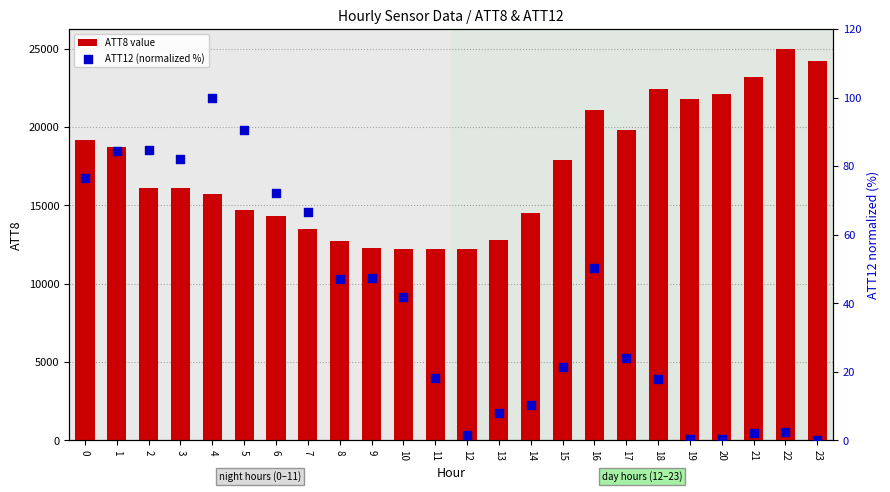

Which series has the widest spread of Y values?

ATT8 value